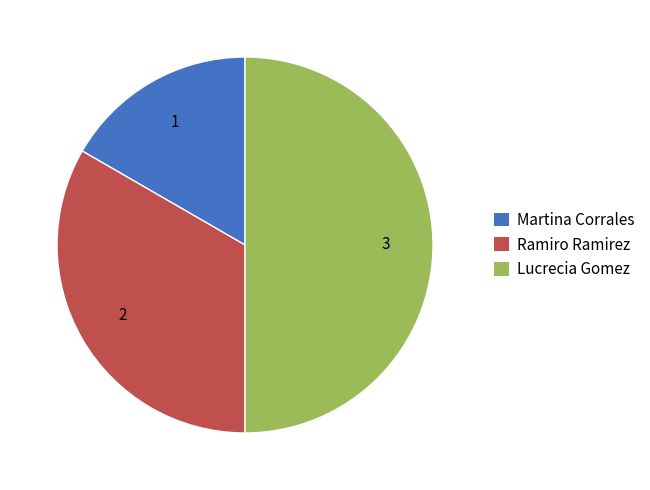

Is it true that Ramiro Ramirez is 33% of the pie?

True